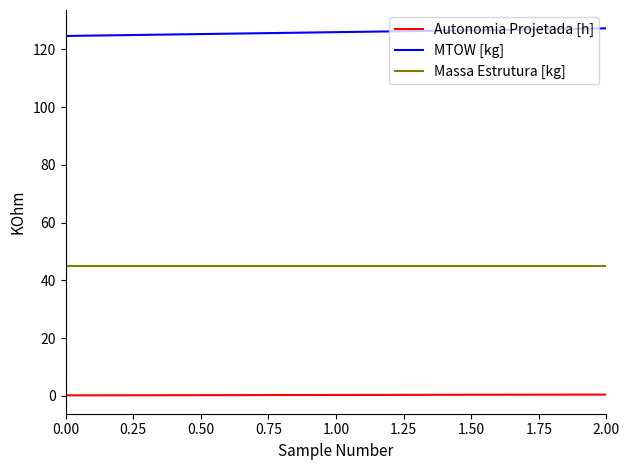

Rank the series at 2.00 from highest to lowest value.

MTOW [kg], Massa Estrutura [kg], Autonomia Projetada [h]